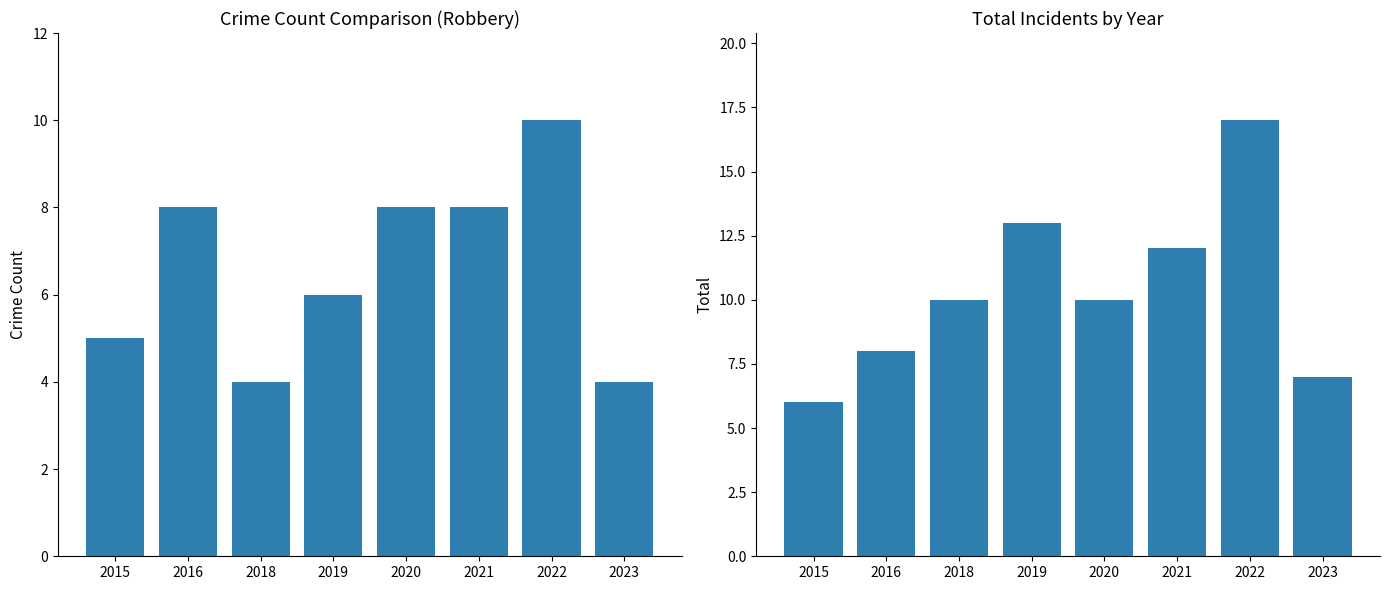

Does the chart contain any negative values?

No